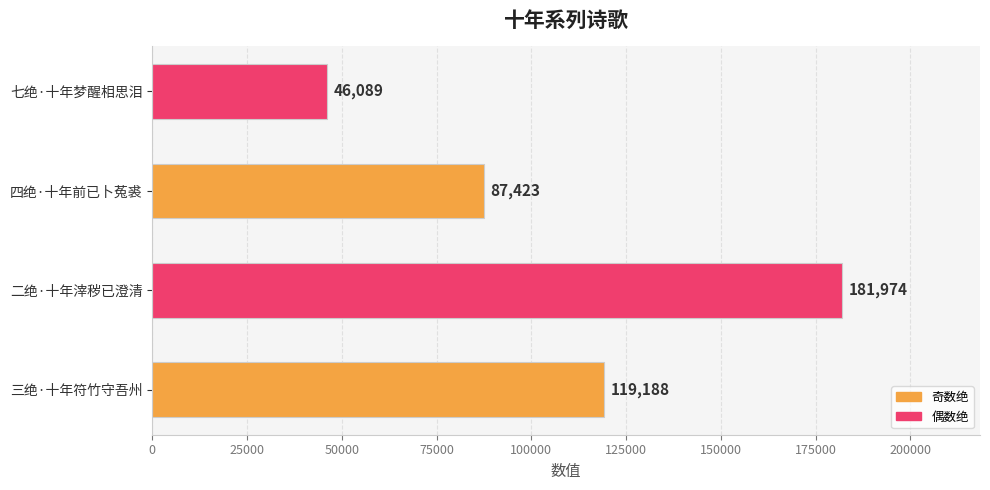

What is the sum of the values at 三绝·十年符竹守吾州 and 四绝·十年前已卜菟裘?

206611